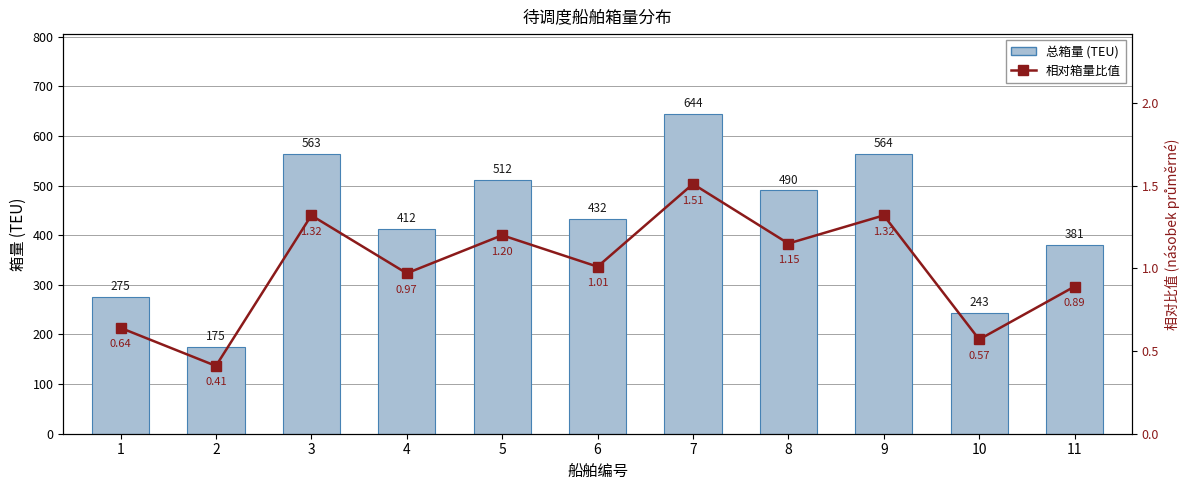

The 总箱量 (TEU) series shows 739.6 at 8. True or false?

False